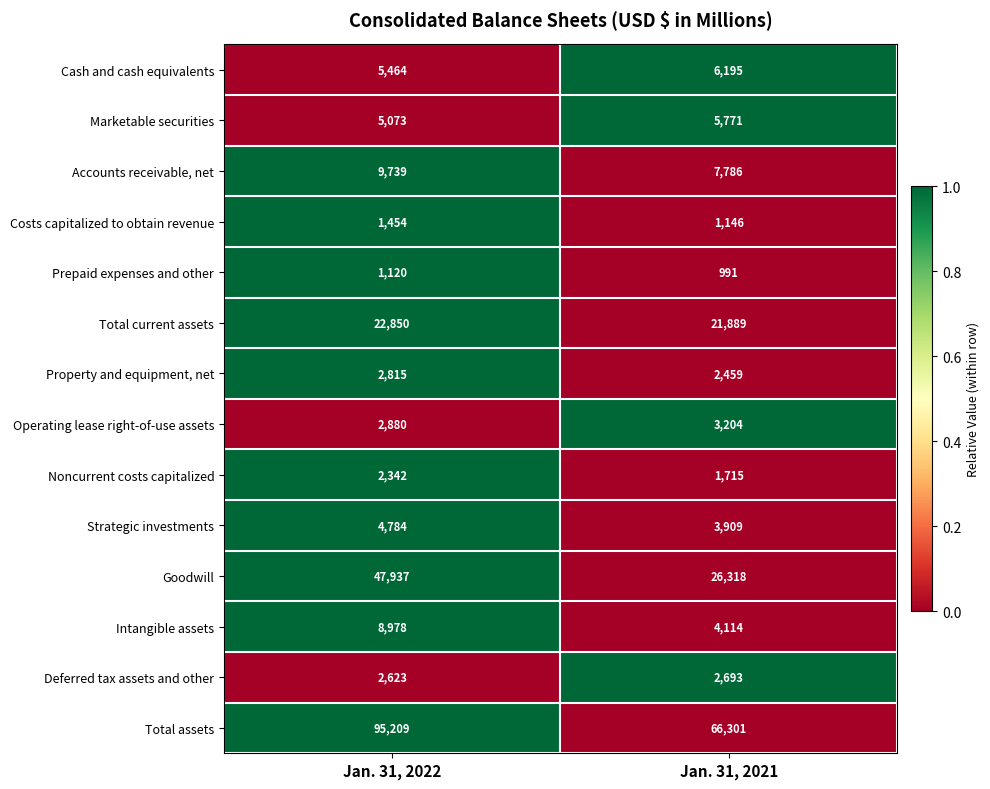

Which series has the widest spread of values?

Total assets